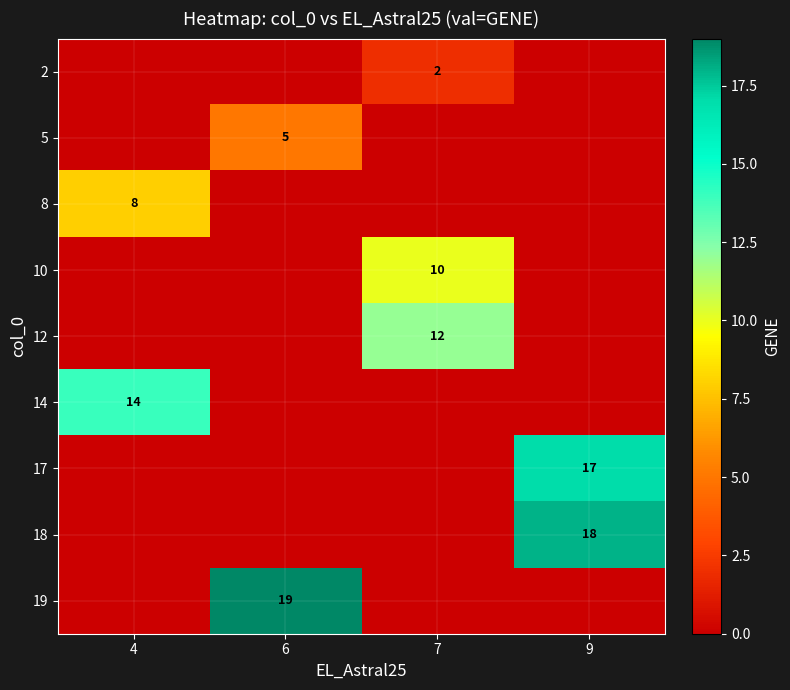

The 5 series shows 5 at 6. True or false?

True